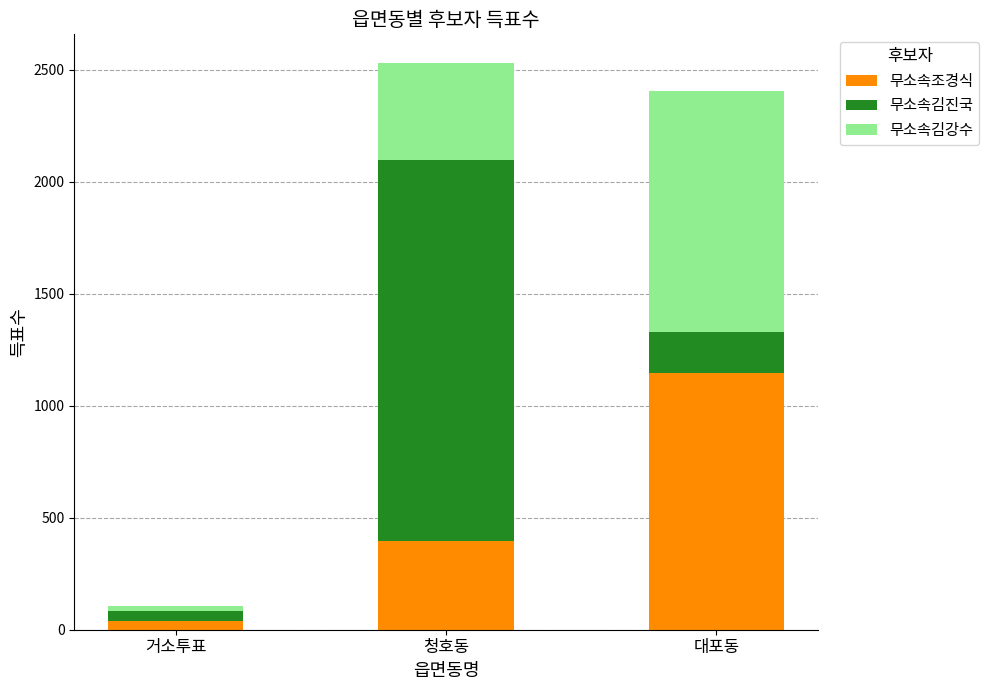

What is the total value across all series at 청호동?

2531